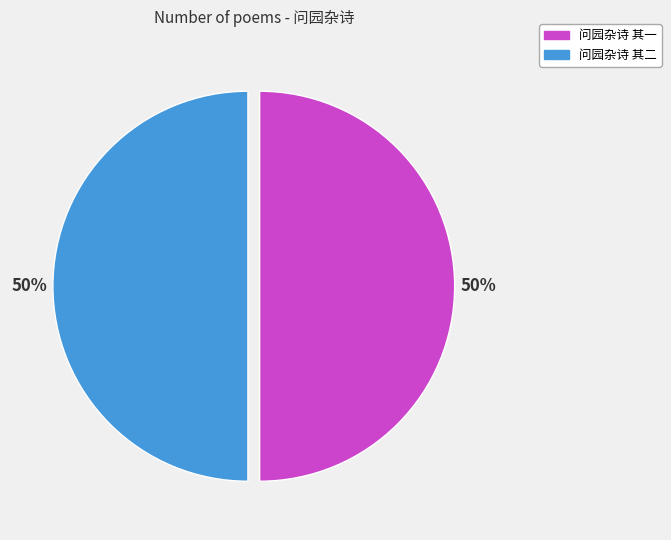

Combined, do 问园杂诗 其二 and 问园杂诗 其一 account for over 50%?

Yes